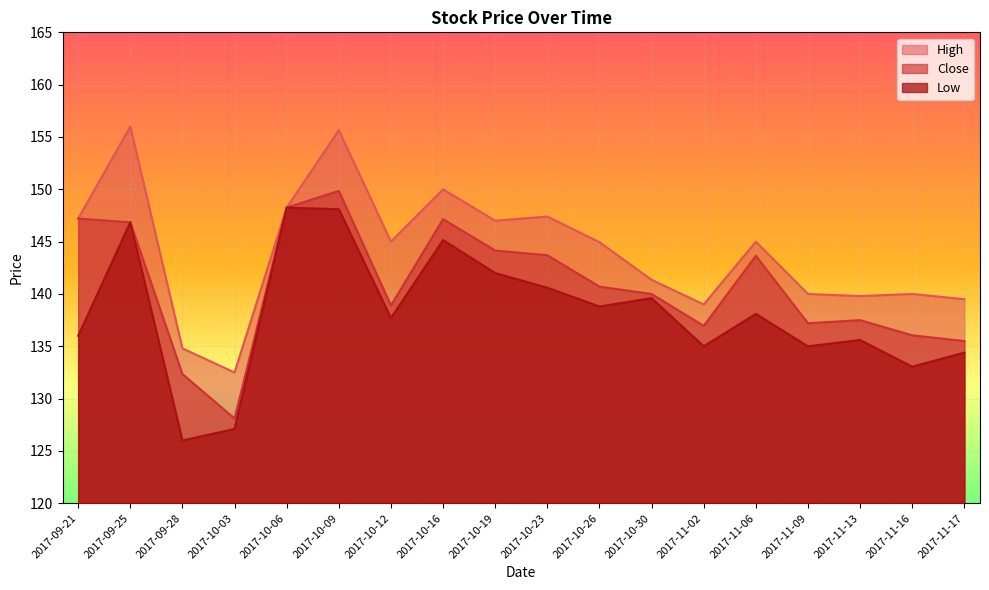

Rank the series at 2017-10-06 from lowest to highest value.

High, Close, Low